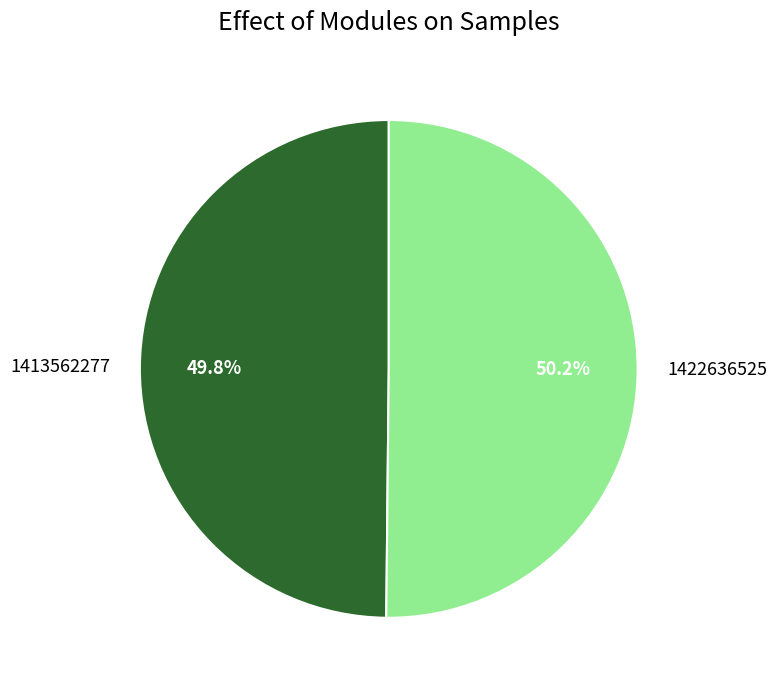

What is the ratio of the value at 1413562277 to the value at 1422636525?

1.0